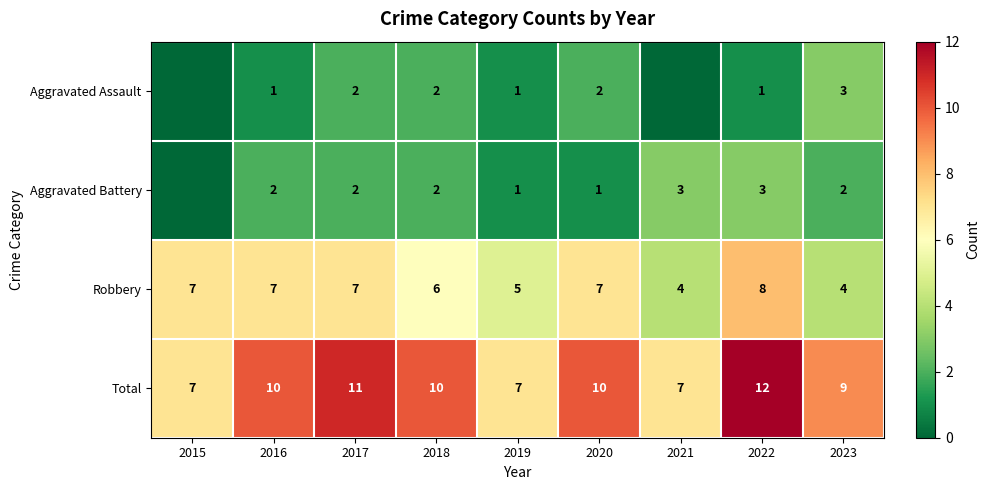

At which category is the sum across all series the highest?

2022